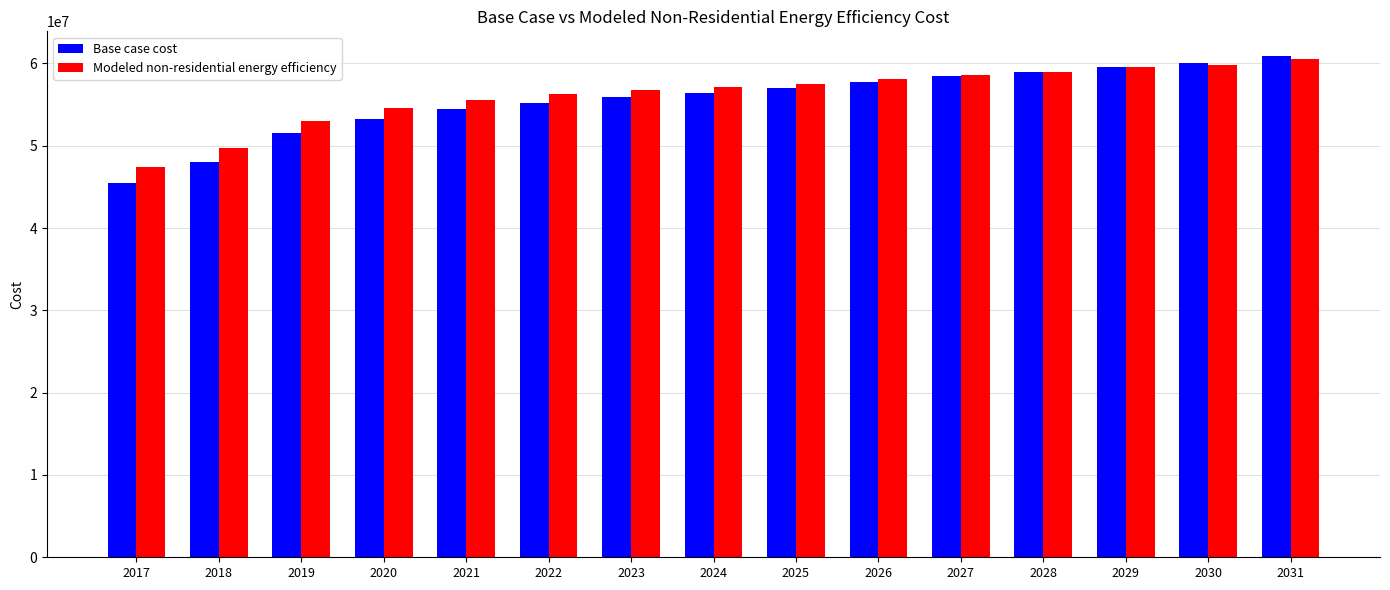

True or false: Base case cost has a value of 55928910.4 at 2023.

True